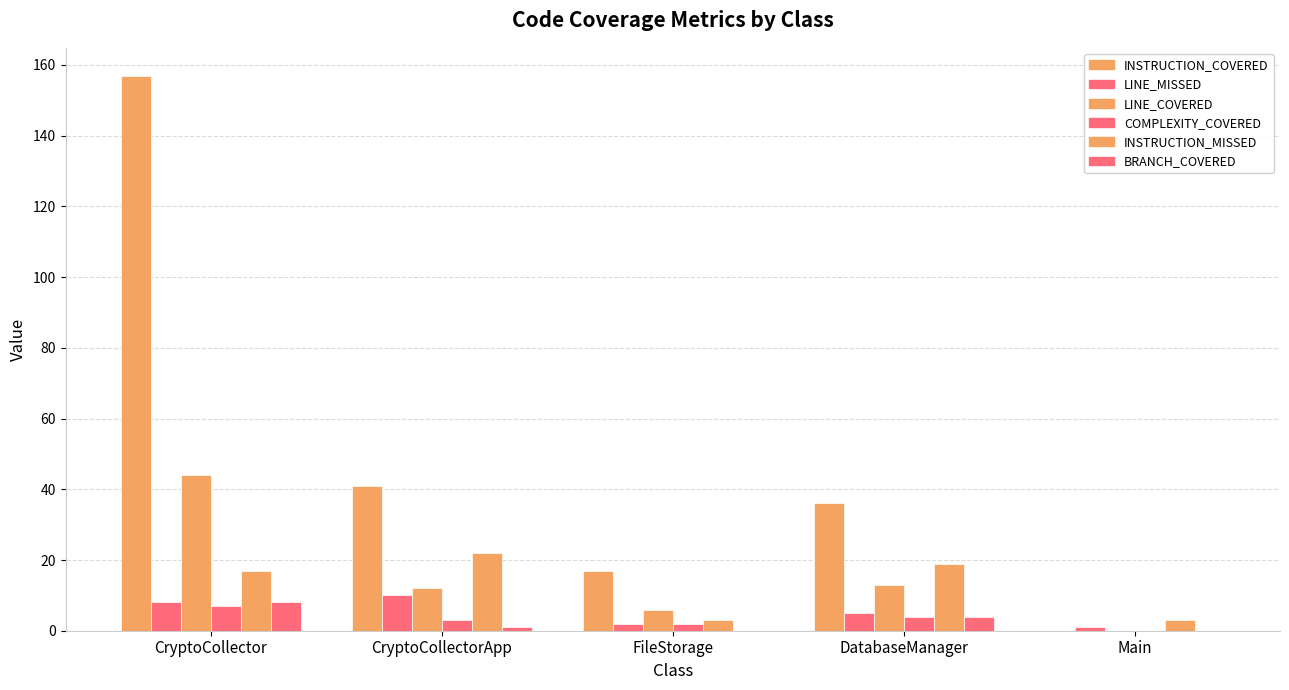

What is the sum of the INSTRUCTION_COVERED values at Main and CryptoCollectorApp?

41